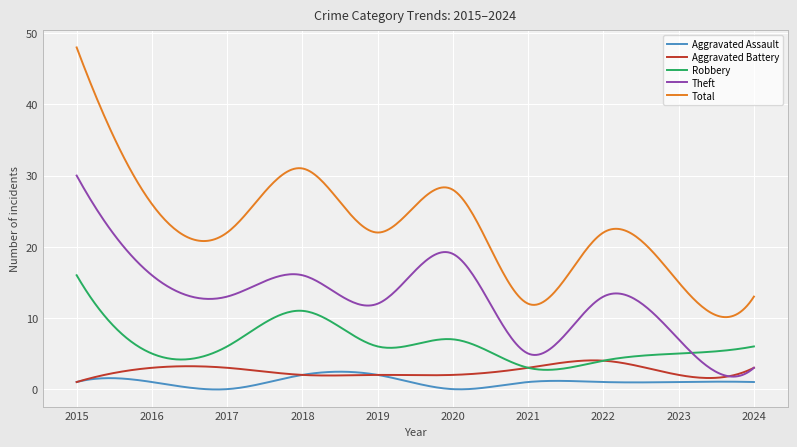

What is the maximum value for Aggravated Assault?

2.4